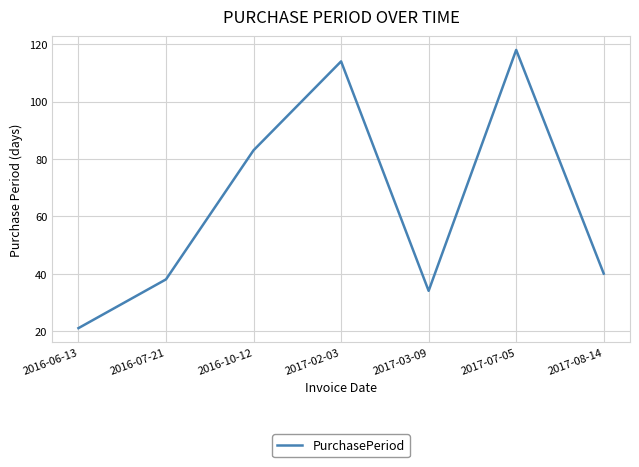

The value at 2016-10-12 is 83. True or false?

True